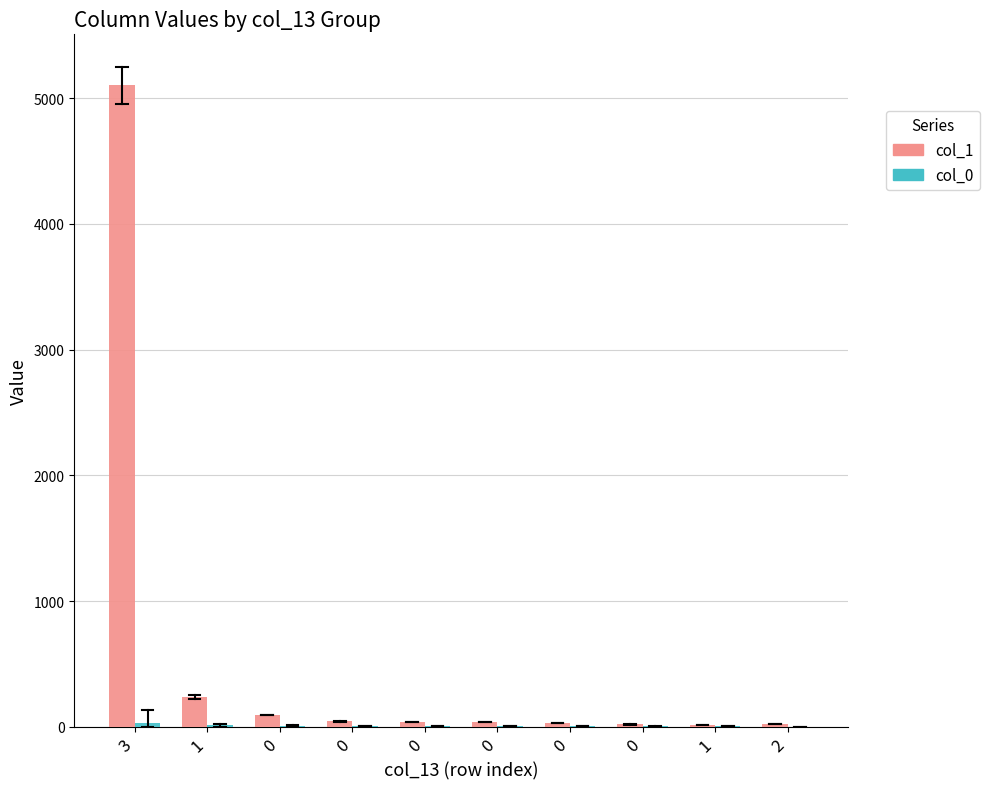

How many distinct data groups are displayed?

2